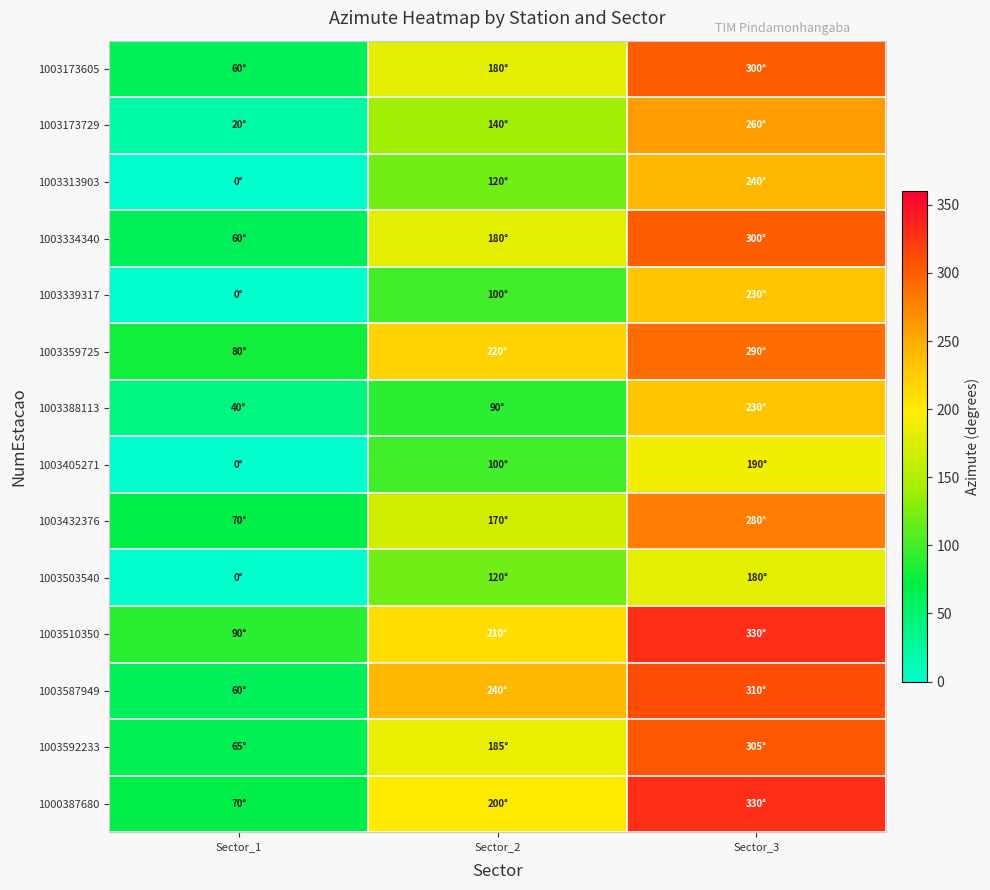

Reading left to right, transcribe all the data shown in this chart.

1003173605: Sector_1=60	Sector_2=180	Sector_3=300
1003173729: Sector_1=20	Sector_2=140	Sector_3=260
1003313903: Sector_1=0	Sector_2=120	Sector_3=240
1003334340: Sector_1=60	Sector_2=180	Sector_3=300
1003339317: Sector_1=0	Sector_2=100	Sector_3=230
1003359725: Sector_1=80	Sector_2=220	Sector_3=290
1003388113: Sector_1=40	Sector_2=90	Sector_3=230
1003405271: Sector_1=0	Sector_2=100	Sector_3=190
1003432376: Sector_1=70	Sector_2=170	Sector_3=280
1003503540: Sector_1=0	Sector_2=120	Sector_3=180
1003510350: Sector_1=90	Sector_2=210	Sector_3=330
1003587949: Sector_1=60	Sector_2=240	Sector_3=310
1003592233: Sector_1=65	Sector_2=185	Sector_3=305
1000387680: Sector_1=70	Sector_2=200	Sector_3=330